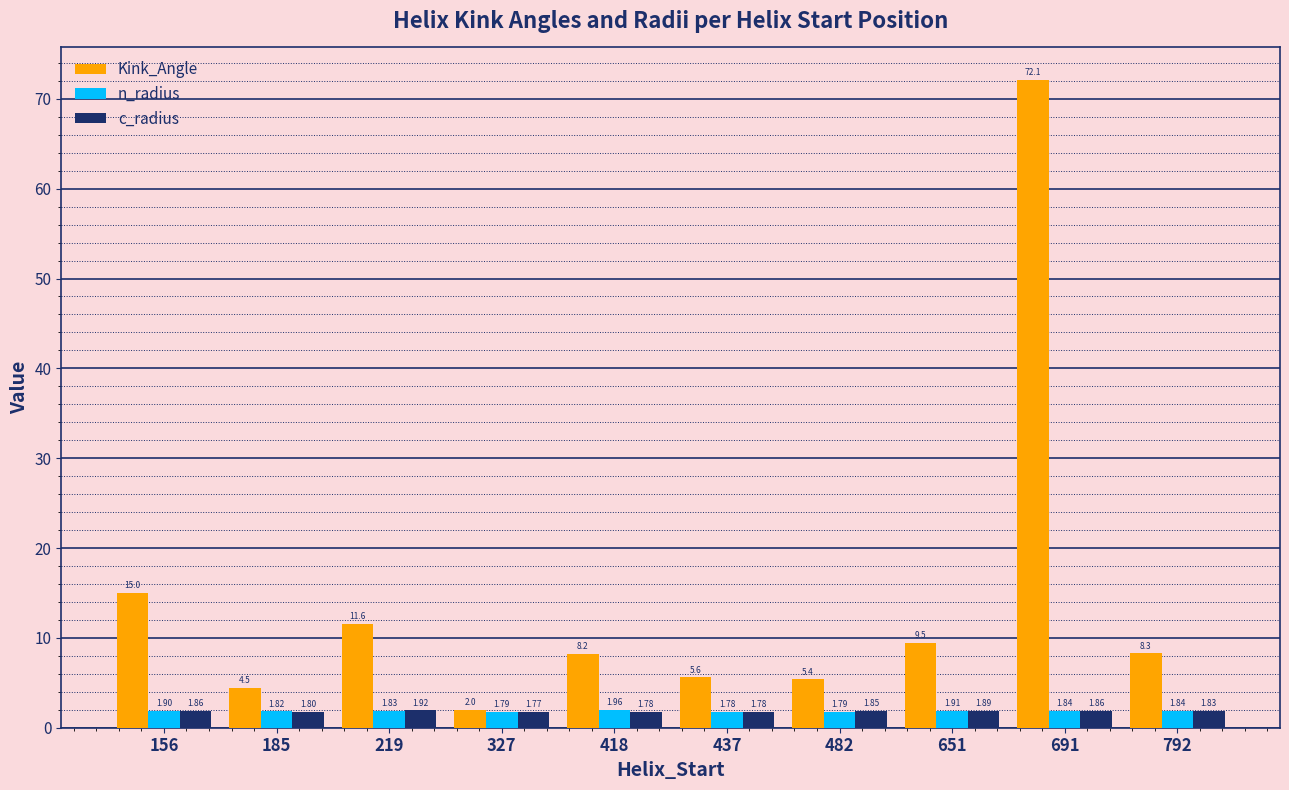

At which category is the sum across all series the highest?

691